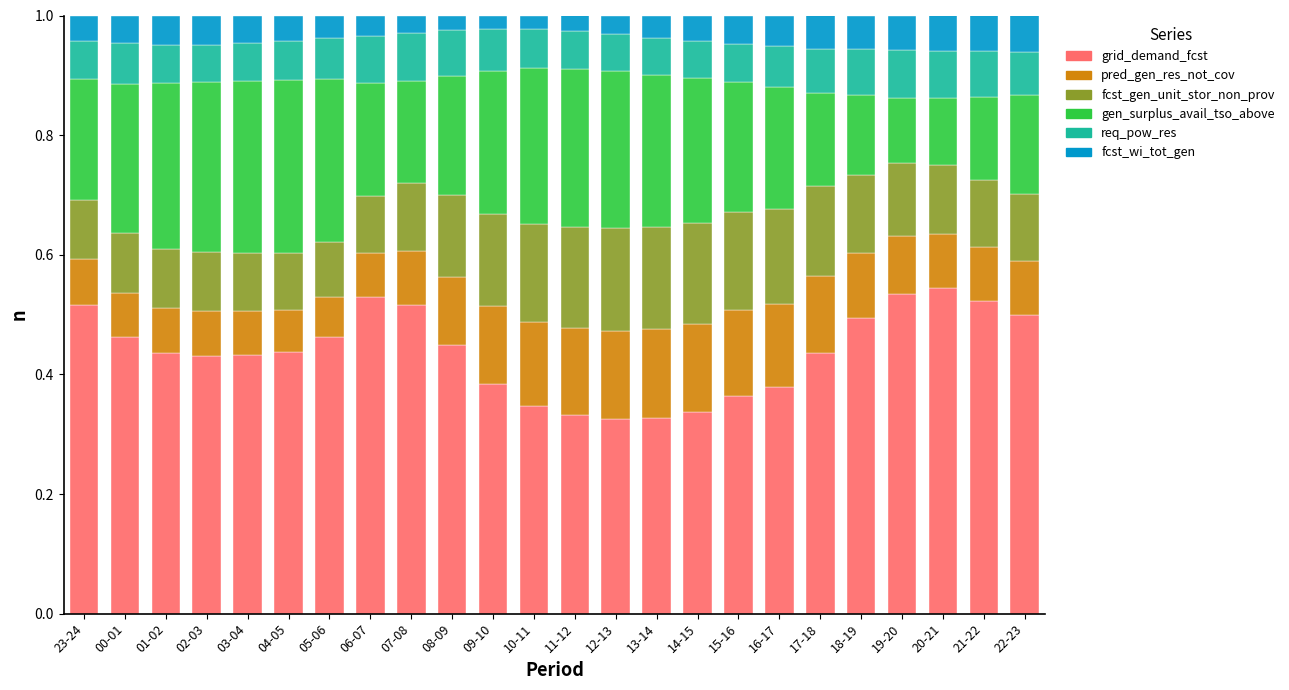

What is the total value across all series at 17-18?

1.0